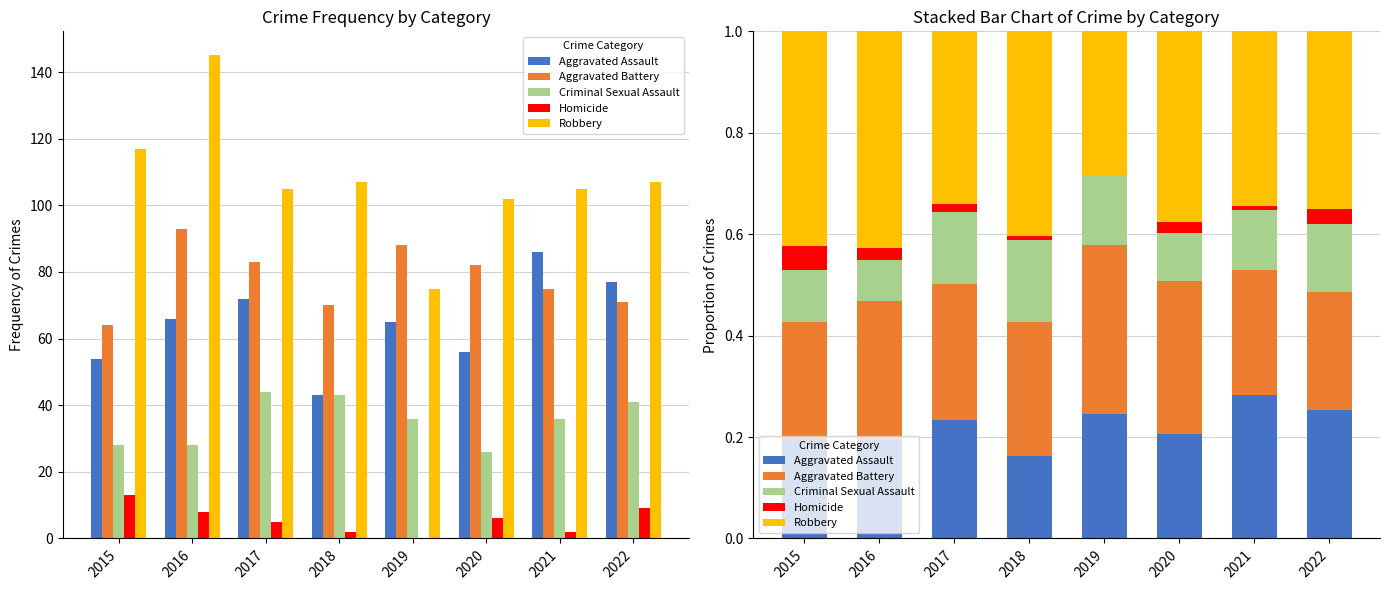

Which category has the lowest value in the Robbery series?

2019